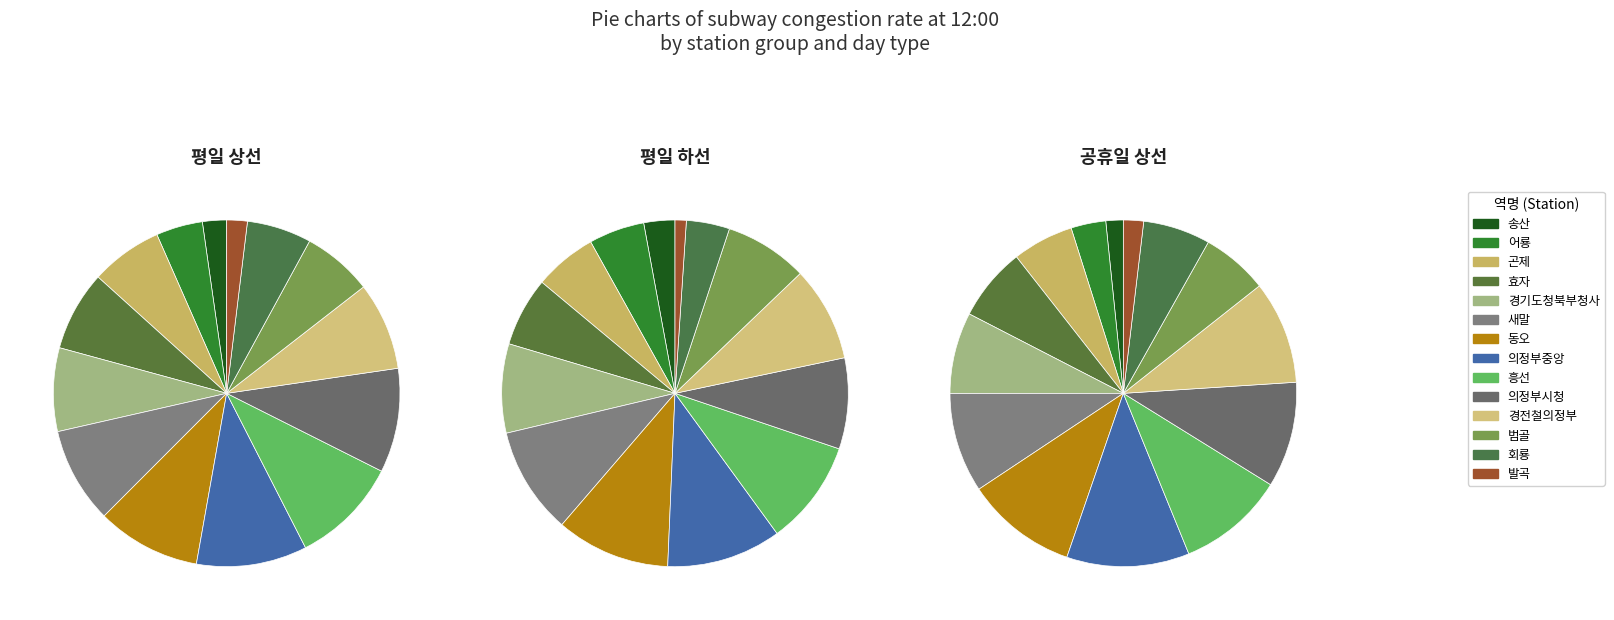

Which category has the biggest portion of the pie?

의정부중앙